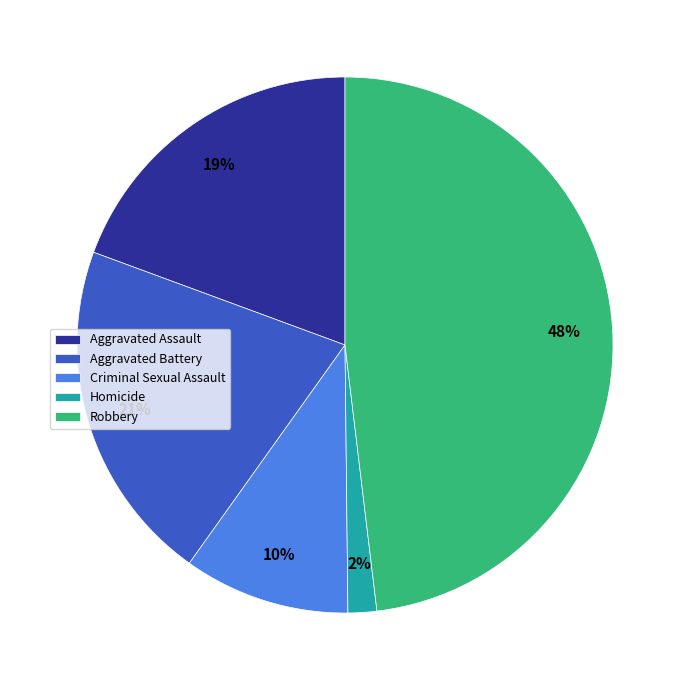

Which slice is the largest?

Robbery